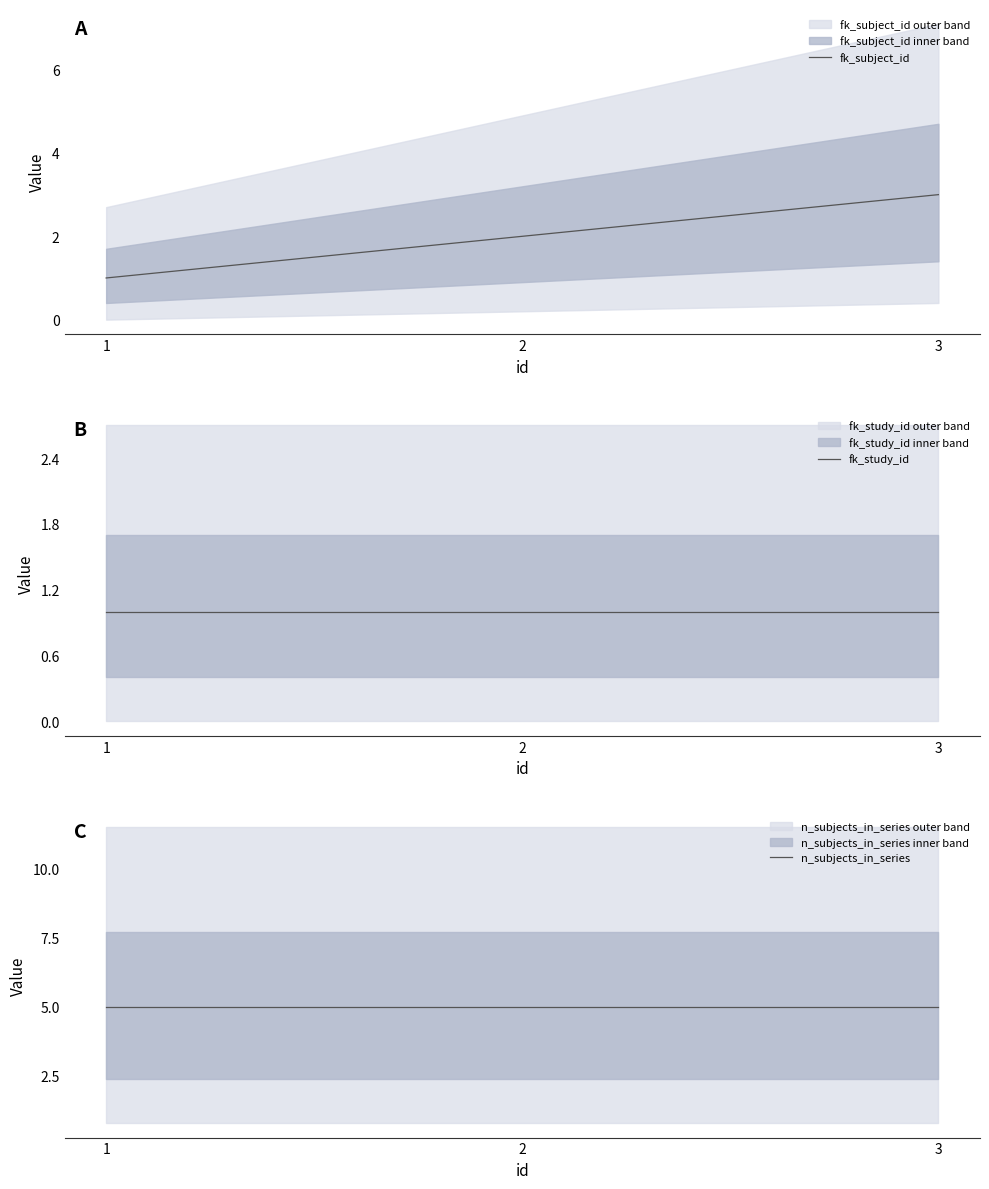

What is the approximate value of n_subjects_in_series at 1?

5